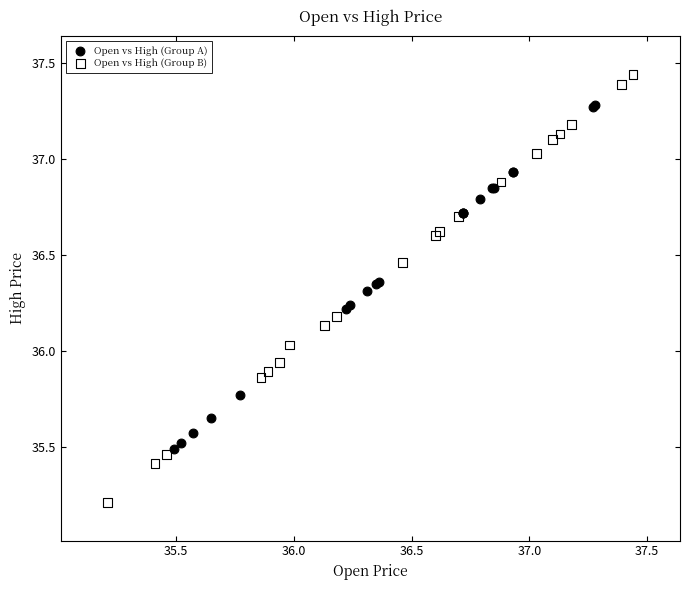

Which series has the widest spread of Y values?

Open vs High (Group B)